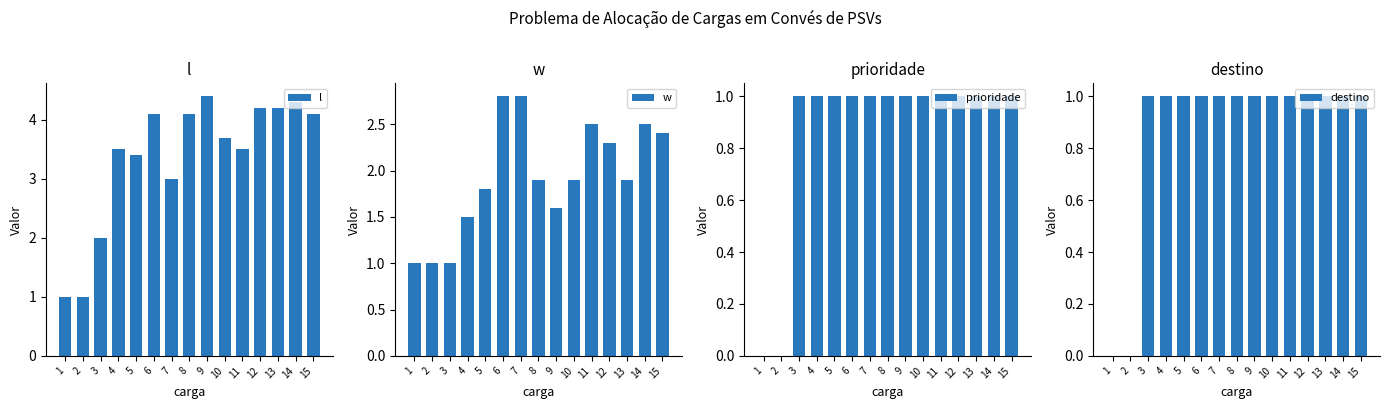

What is the lowest value of the w series?

1.0